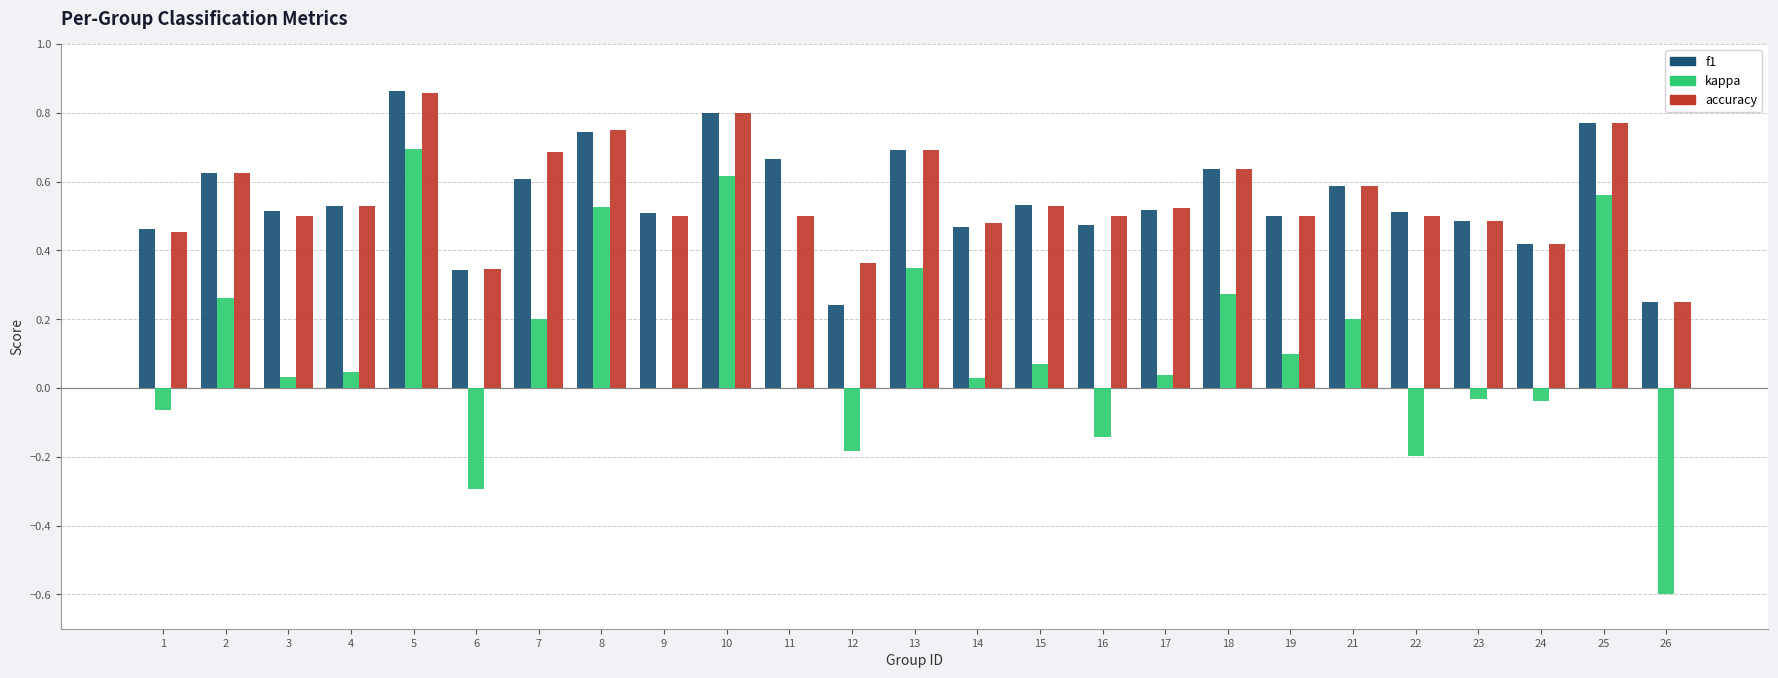

What is the sum of all kappa values?

2.4